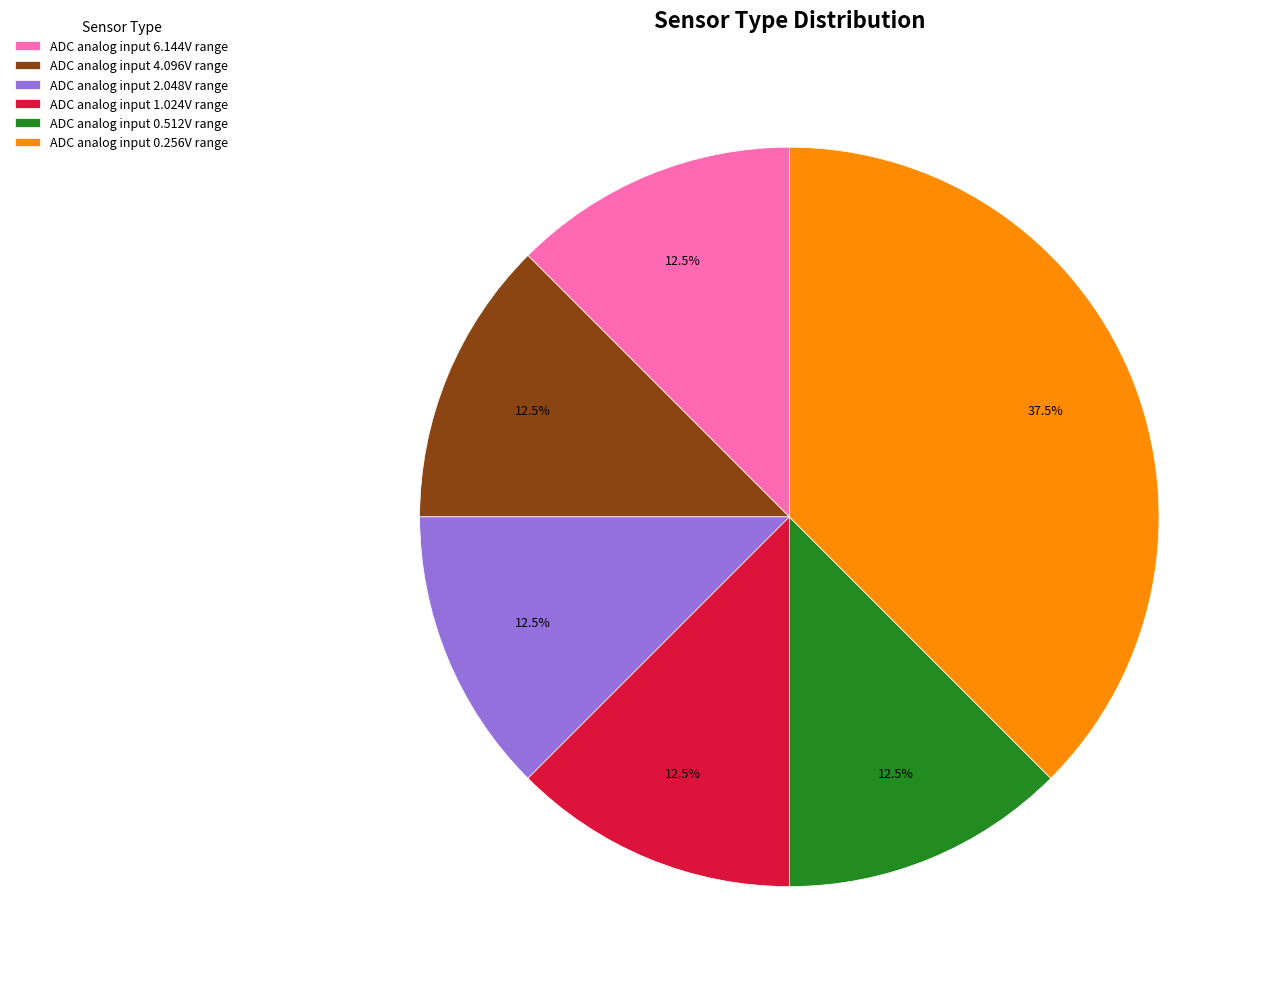

To the nearest percent, what is the average slice percentage?

17%